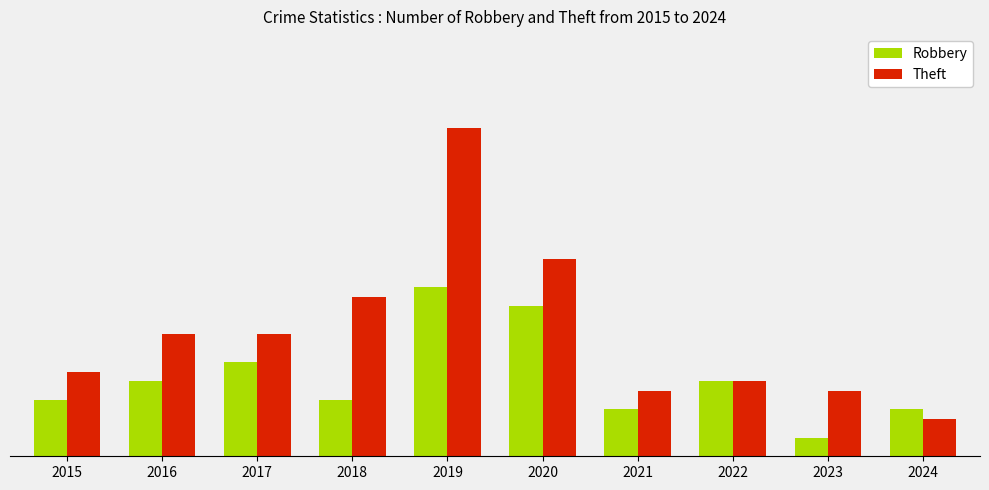

Are the bars grouped side by side (vs. stacked)?

Yes